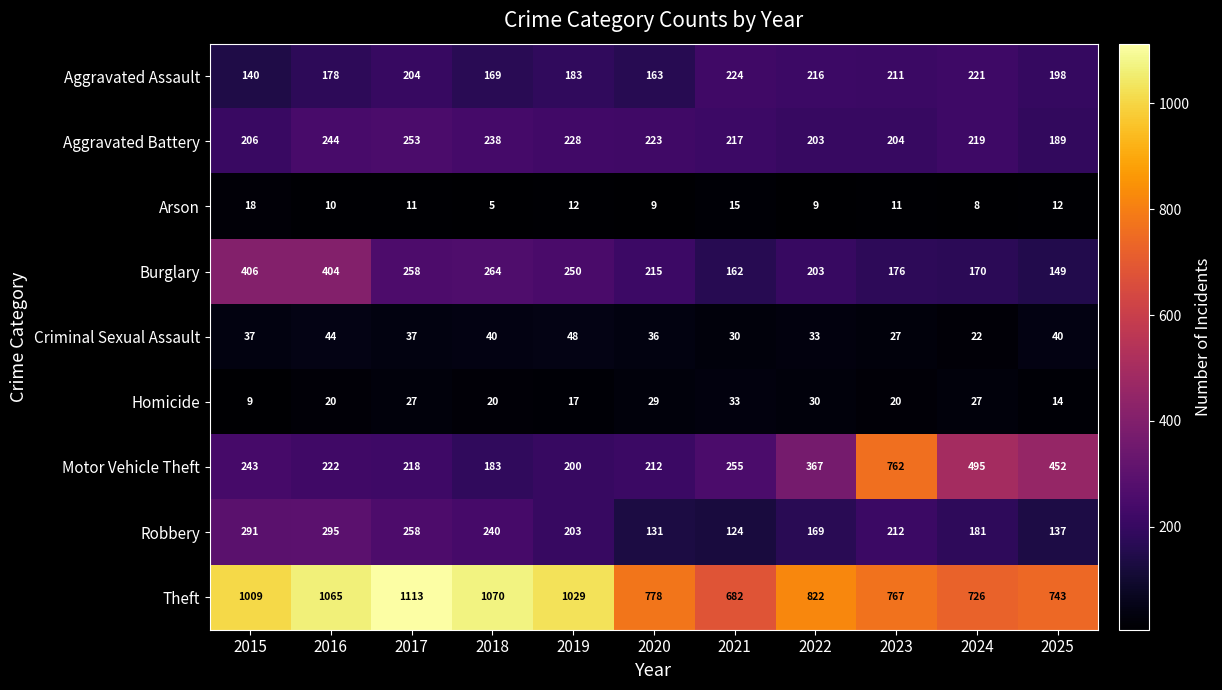

Where does the Arson series first go above 11?

2015